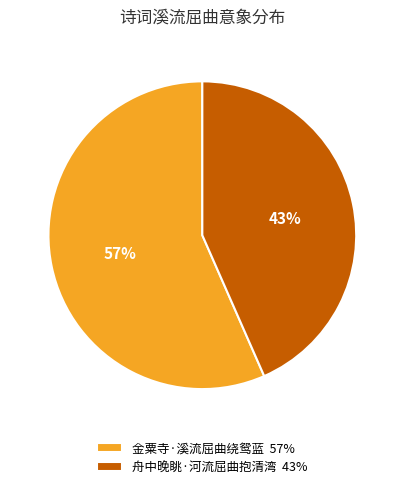

Approximately how many times larger is the value at 舟中晚眺·河流屈曲抱清湾 compared to 金粟寺·溪流屈曲绕鸳蓝?

0.8